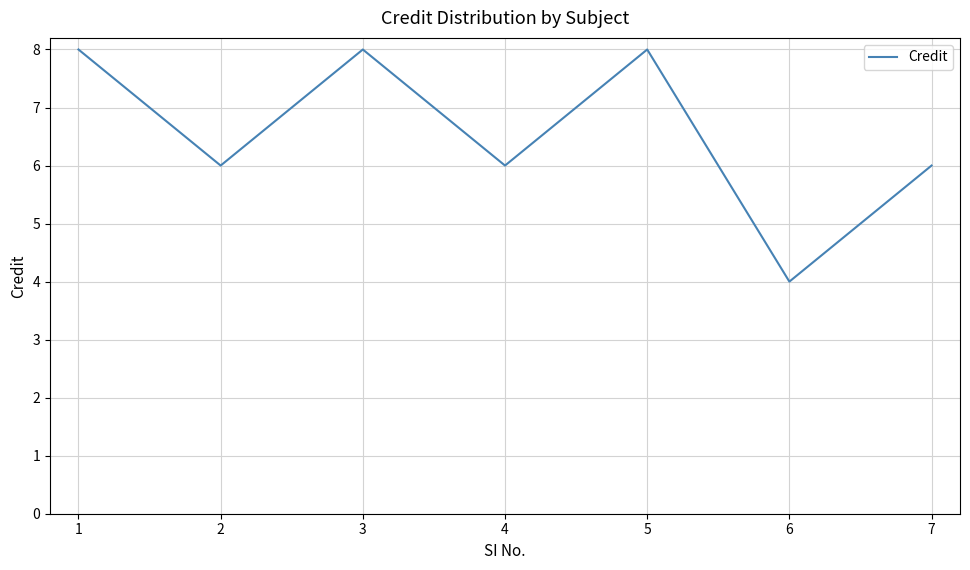

Where is the first local minimum?

2